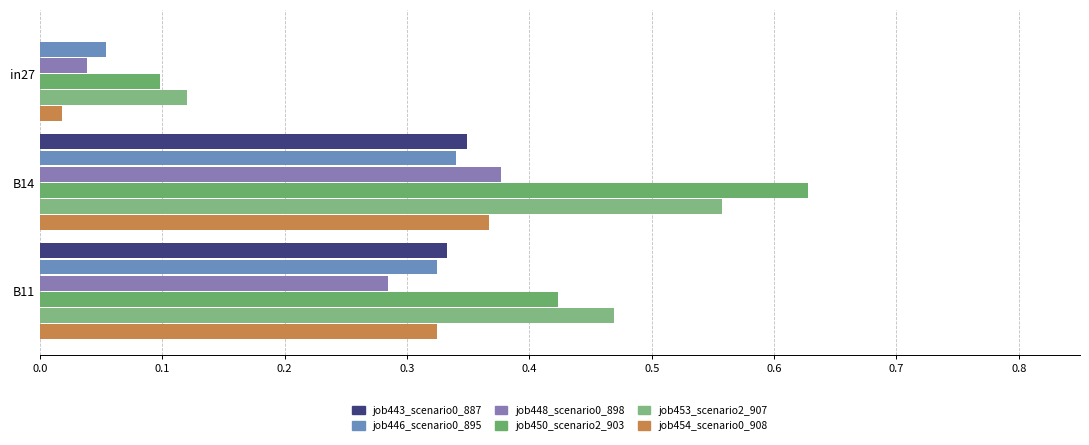

What is the value of the job454_scenario0_908 bar at the 3rd from the left?

0.3